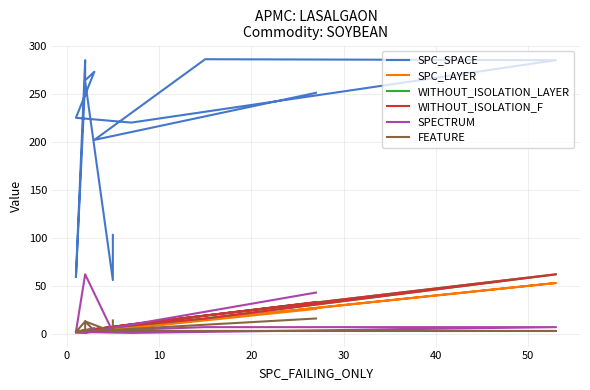

True or false: WITHOUT_ISOLATION_F has more than 2 interior local peaks.

True